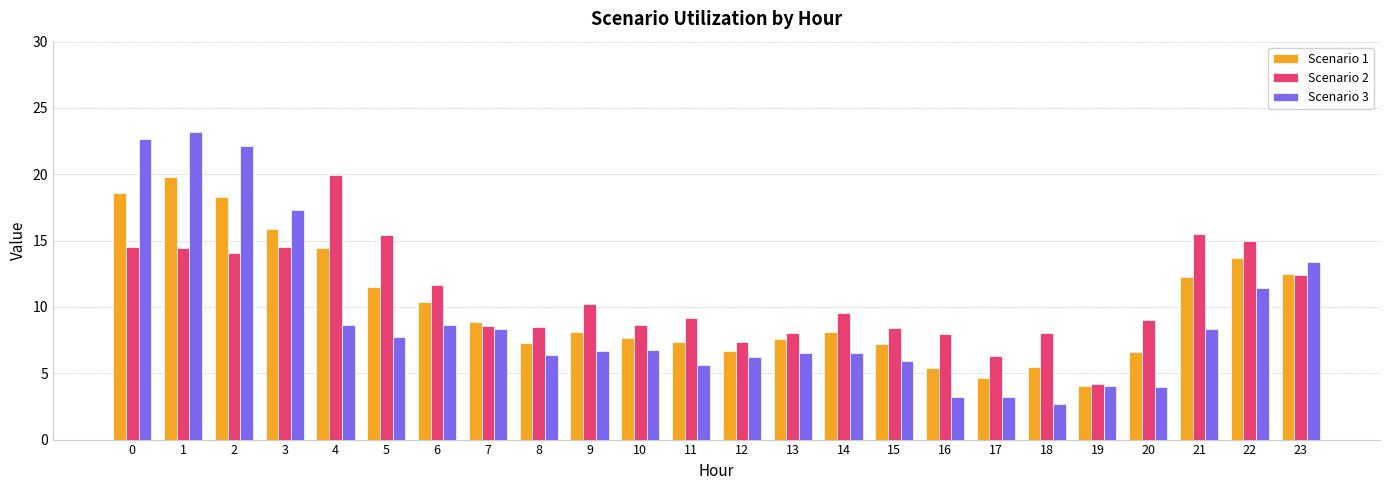

Rank the series at 20 from lowest to highest value.

Scenario 3, Scenario 1, Scenario 2